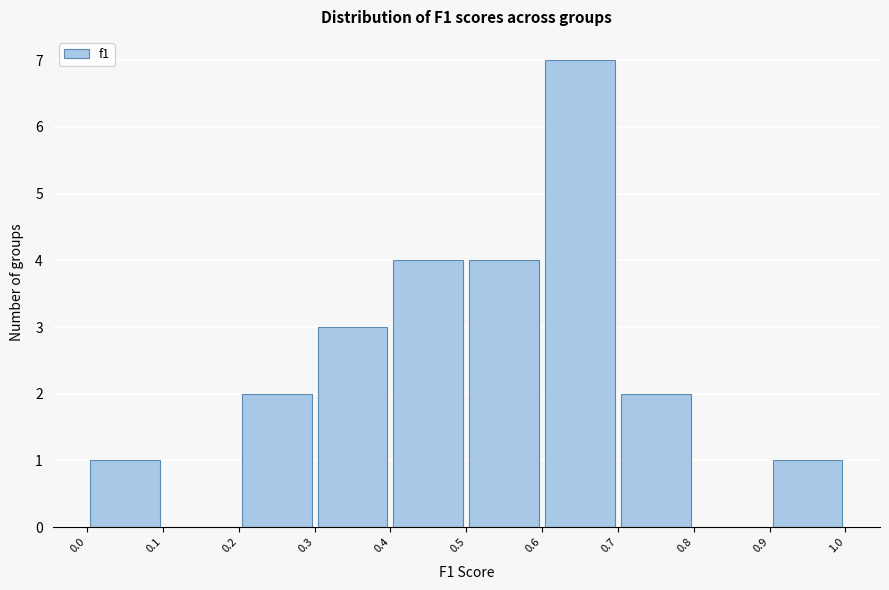

Reading left to right, transcribe this chart: for each bar, give the range it covers on the x-axis and its height. The values are not printed on the chart, so give them approximately, as read against the axis.

0.0 to 0.1: 1
0.1 to 0.2: 0
0.2 to 0.3: 2
0.3 to 0.4: 3
0.4 to 0.5: 4
0.5 to 0.6: 4
0.6 to 0.7: 7
0.7 to 0.8: 2
0.8 to 0.9: 0
0.9 to 1.0: 1